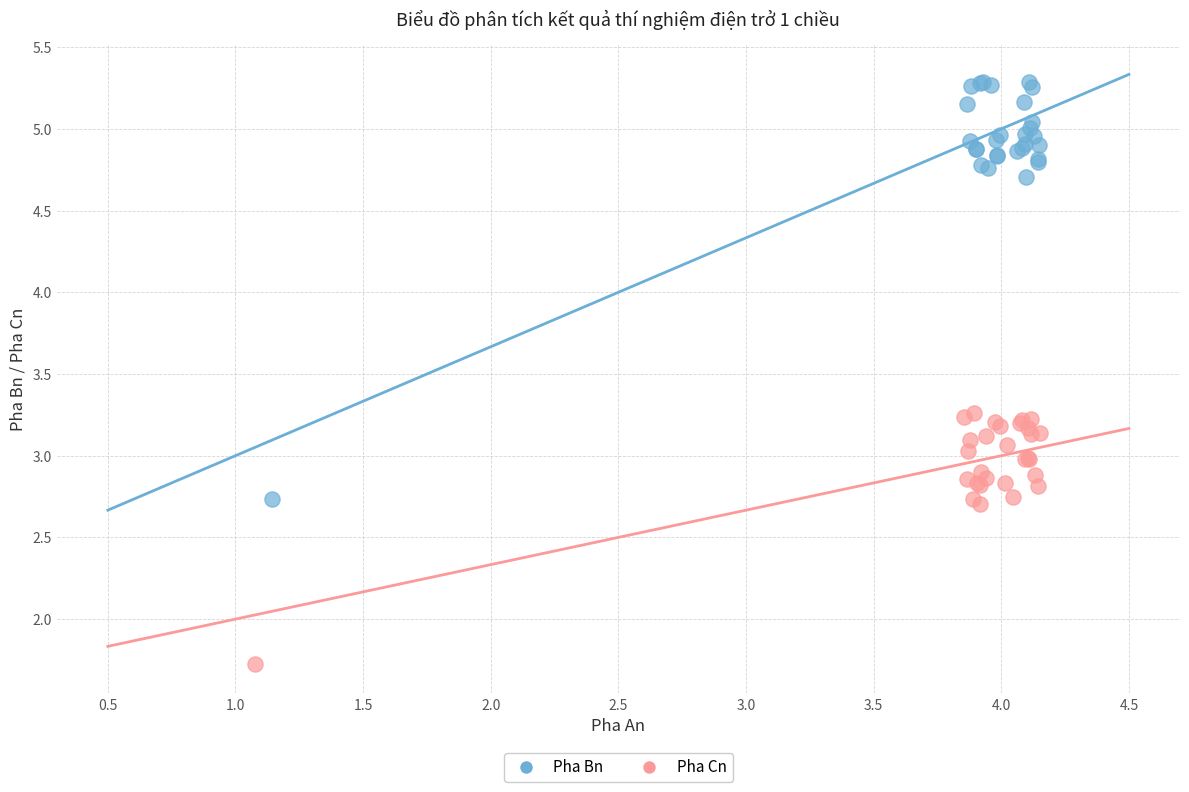

Which series contains the lowest Y value?

Pha Cn